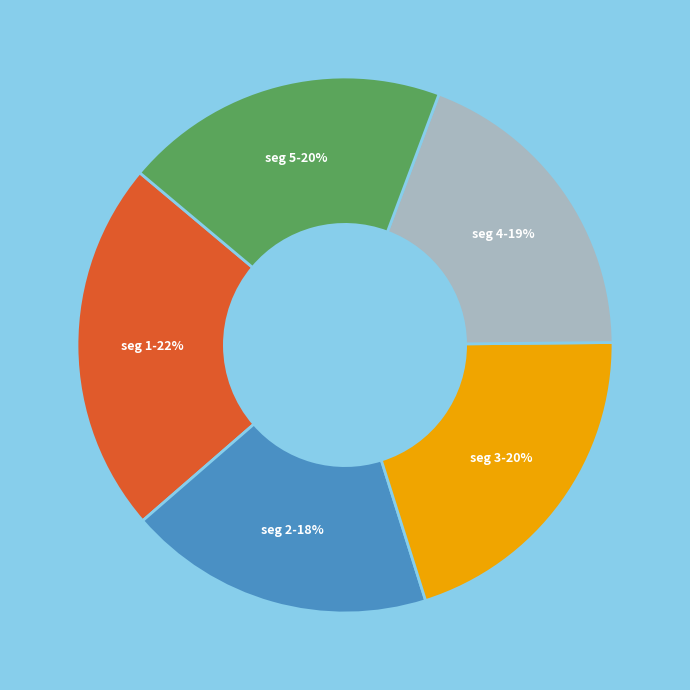

Is there a majority slice in this chart?

No